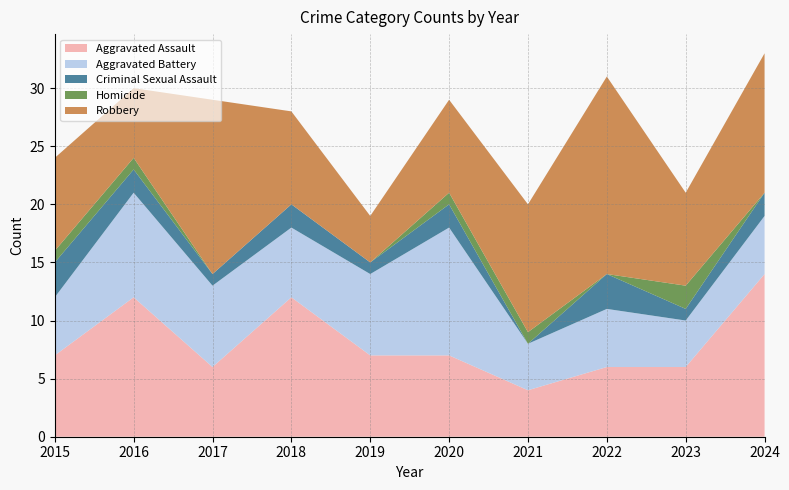

Reading right to left, extract all data points from this chart.

Aggravated Assault: 14	6	6	4	7	7	12	6	12	7
Aggravated Battery: 5	4	5	4	11	7	6	7	9	5
Criminal Sexual Assault: 2	1	3	0	2	1	2	1	2	3
Homicide: 0	2	0	1	1	0	0	0	1	1
Robbery: 12	8	17	11	8	4	8	15	6	8